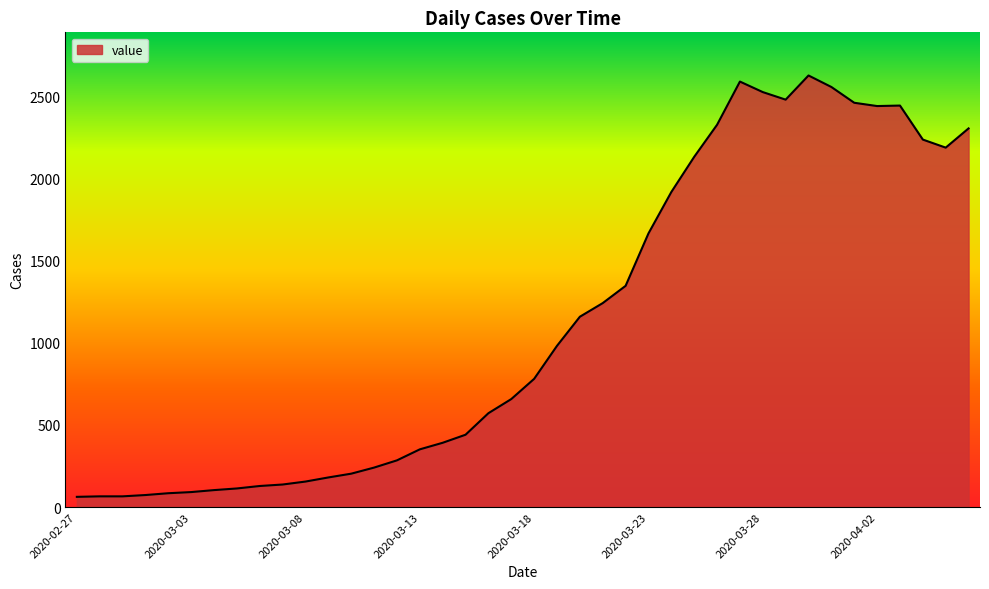

What is the difference between the maximum and minimum values?

2564